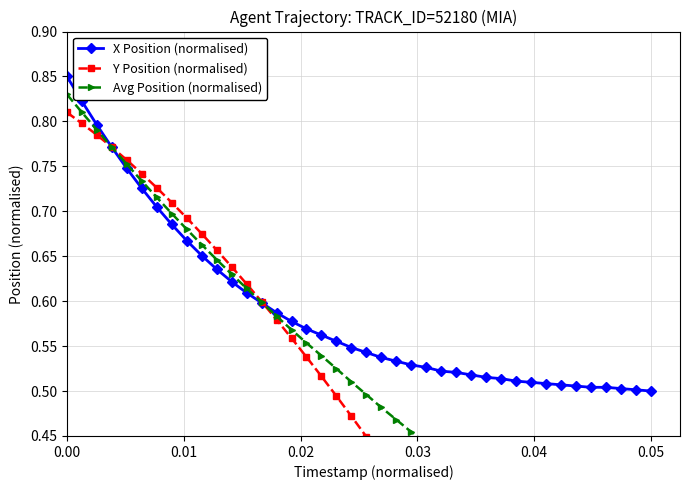

What is the difference between the maximum and minimum values in the Avg Position (normalised) series?

0.6